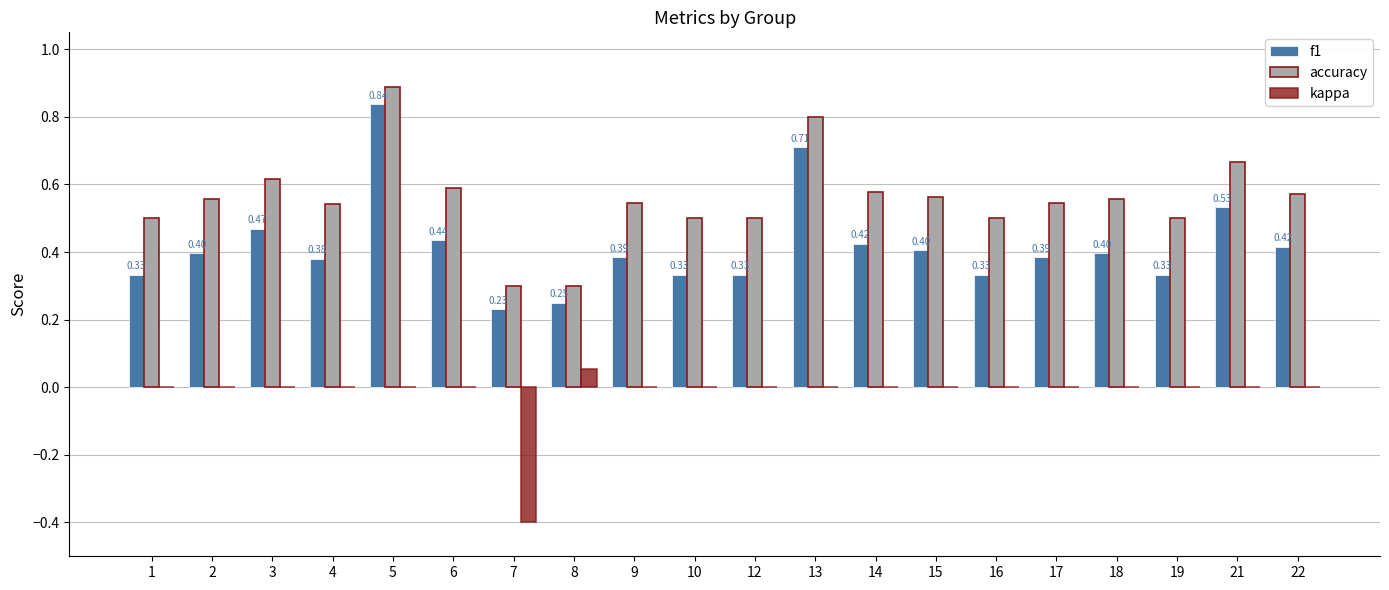

What is the sum of all kappa values?

-0.3